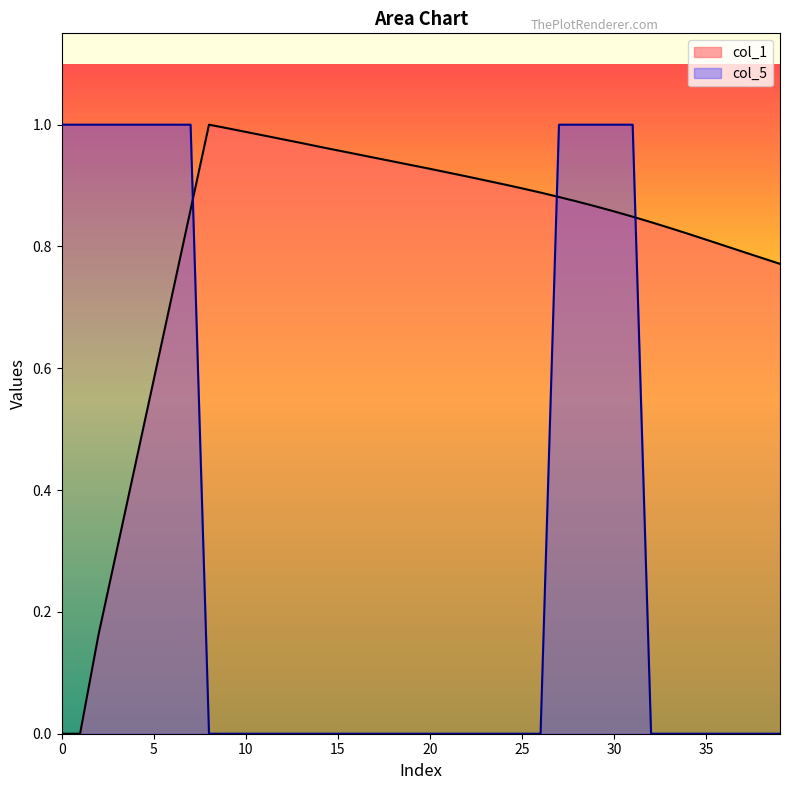

List the series in order of their overall mean, lowest first.

col_5, col_1